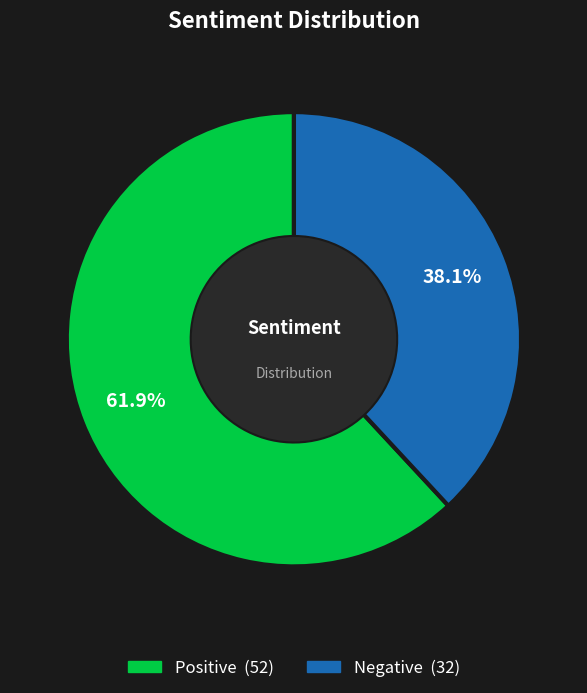

Is there a majority slice in this chart?

Yes